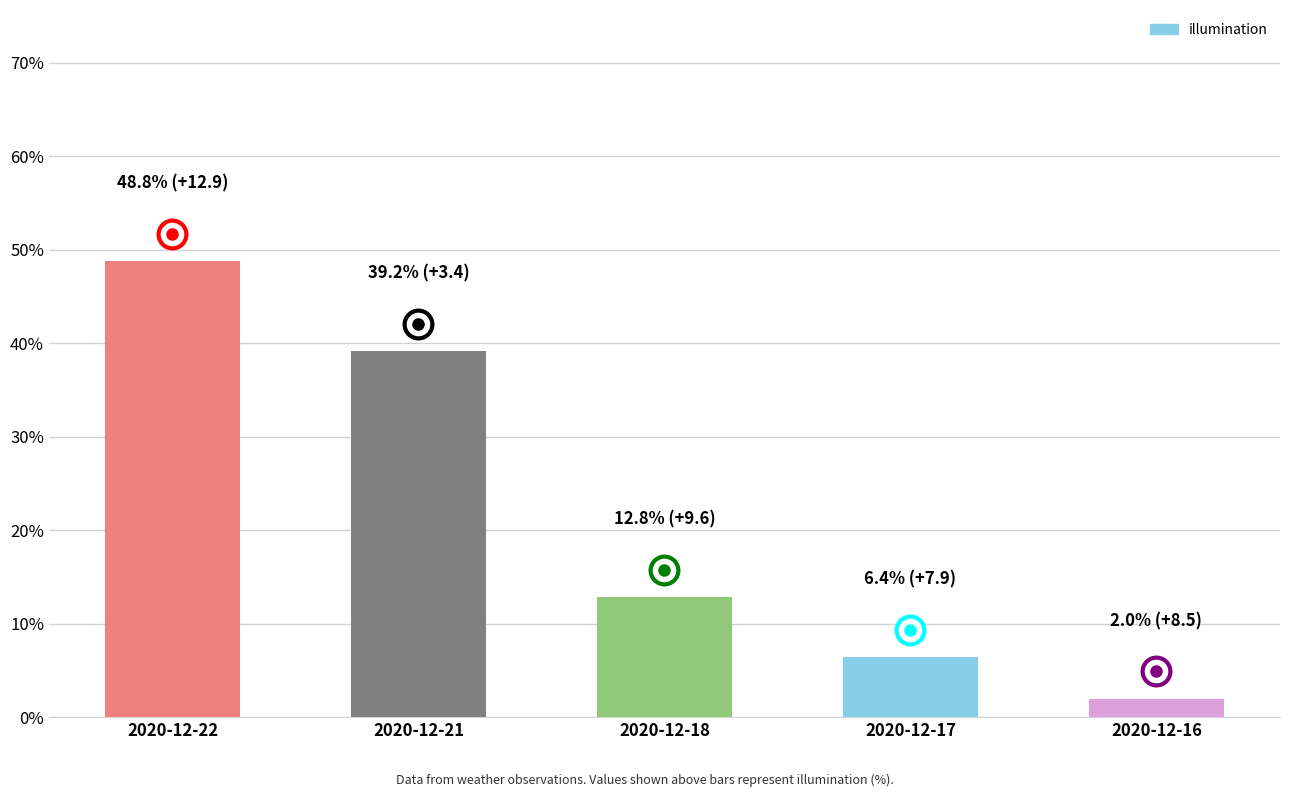

What is the average value?

21.8